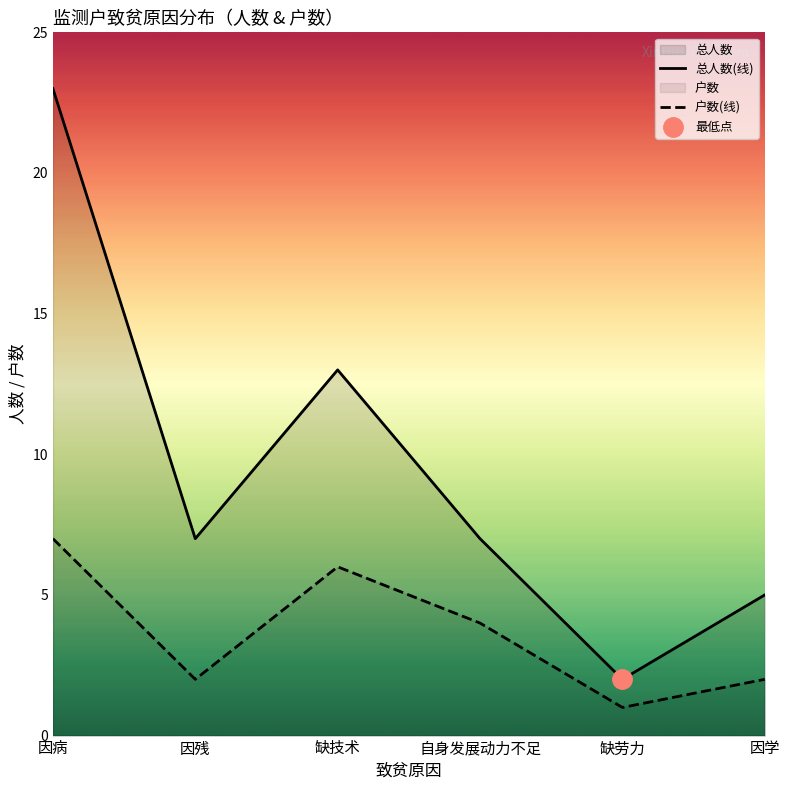

Rank the series by their maximum value, from highest to lowest.

总人数(线), 户数(线)